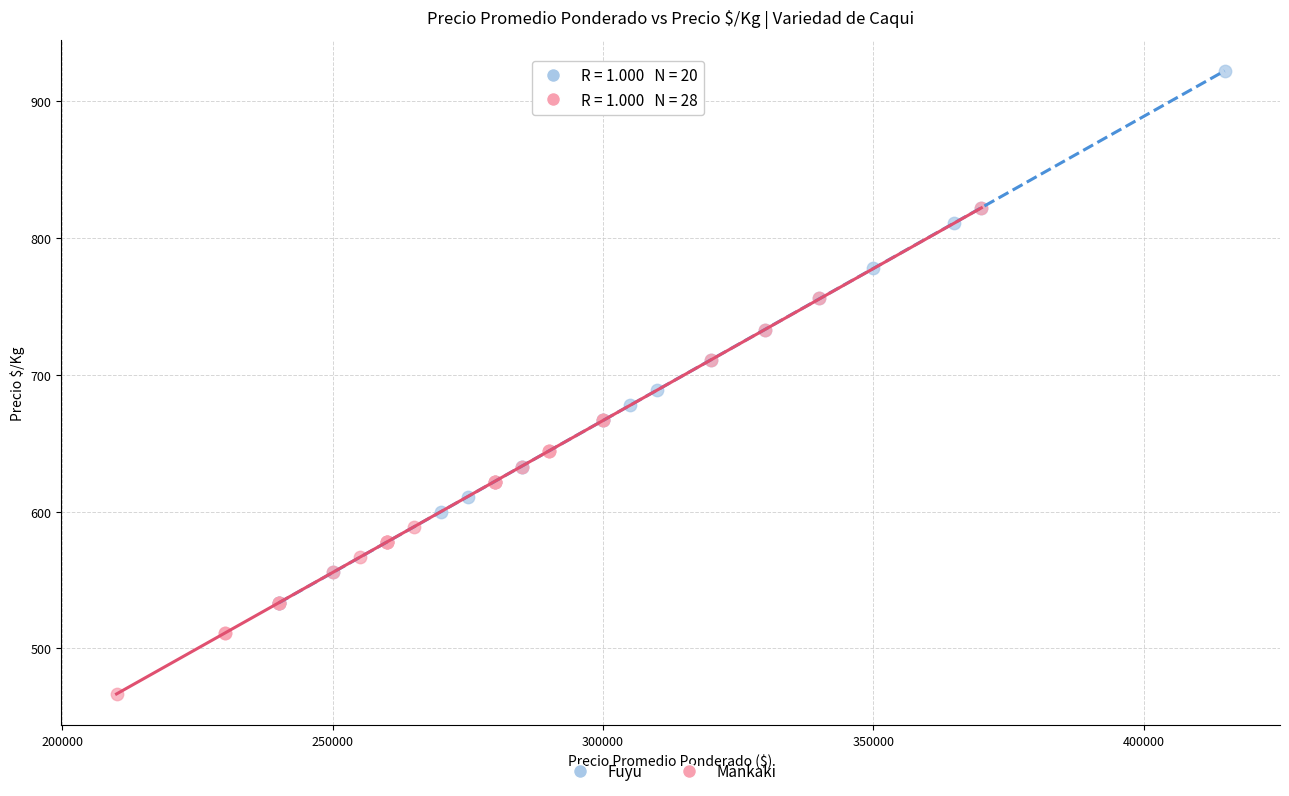

Which series reaches the minimum Y coordinate?

Mankaki